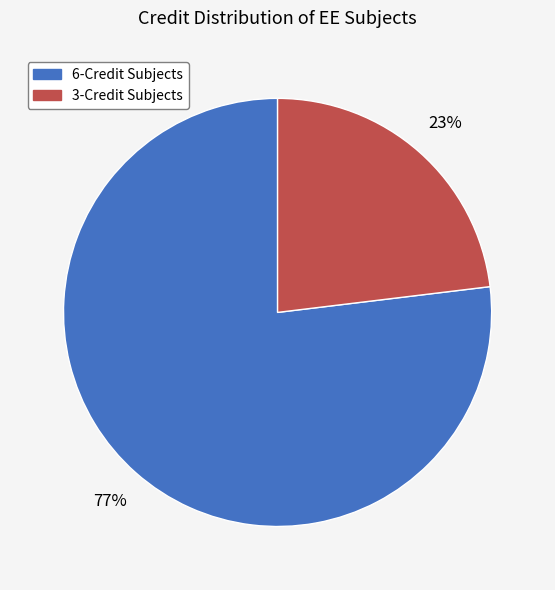

To the nearest percent, what is the average slice percentage?

50%